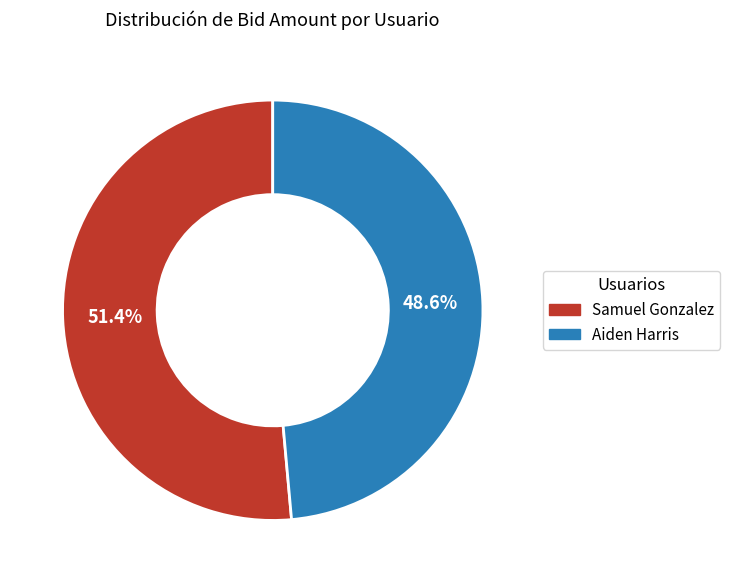

Rank the categories by value from lowest to highest.

Aiden Harris, Samuel Gonzalez